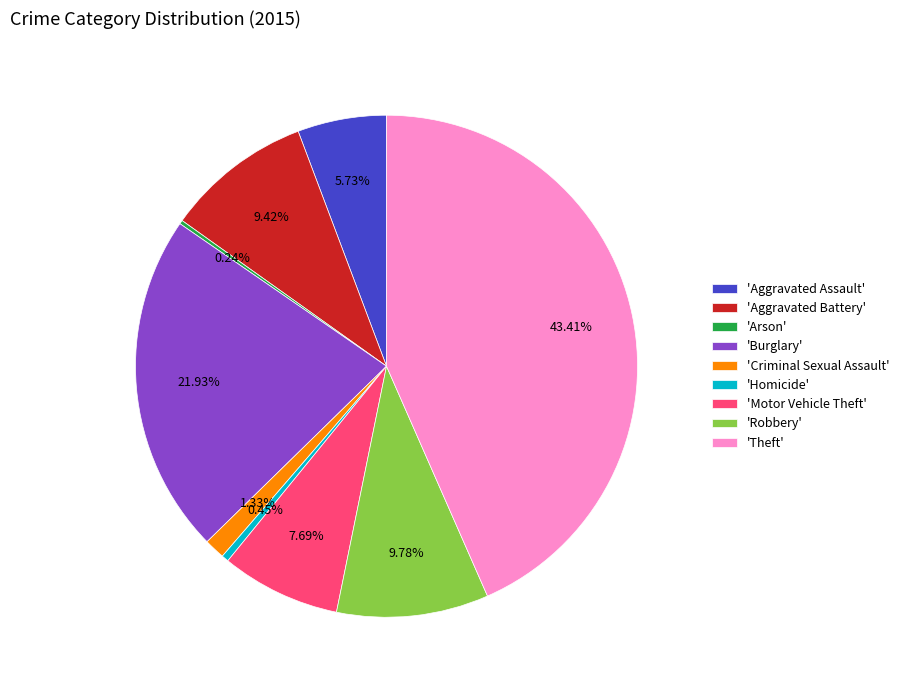

Is the sum of 'Robbery' and 'Theft' greater than half?

Yes